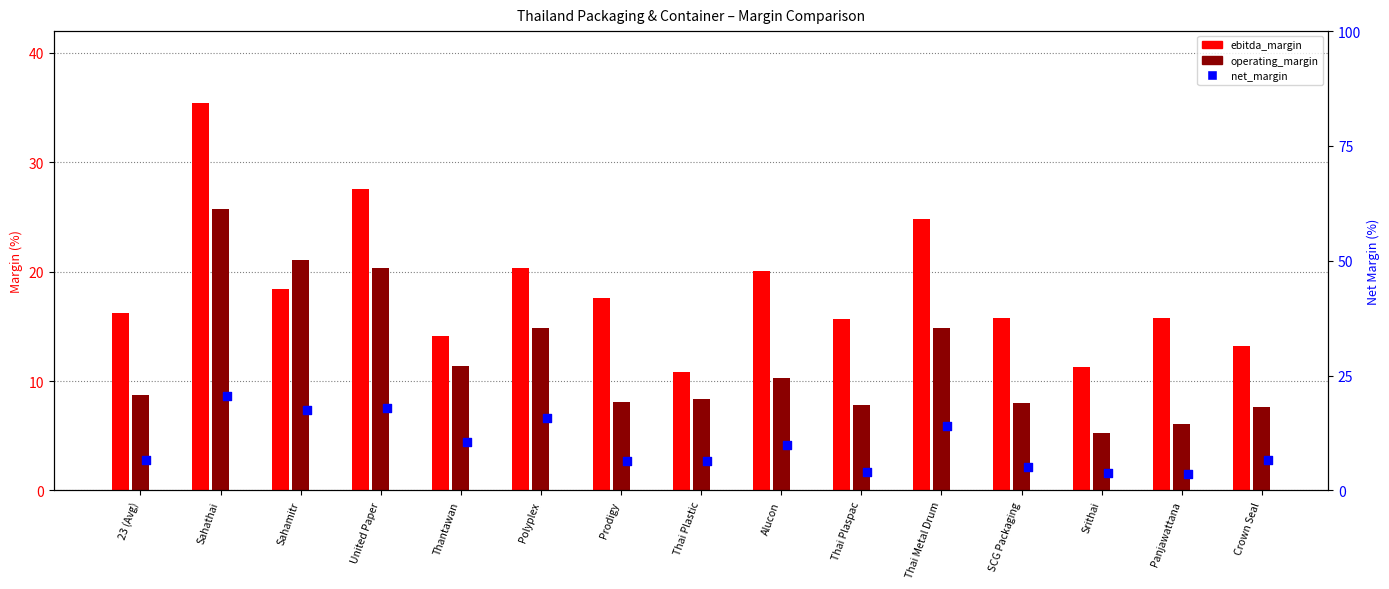

Which series has the largest total across all categories?

ebitda_margin